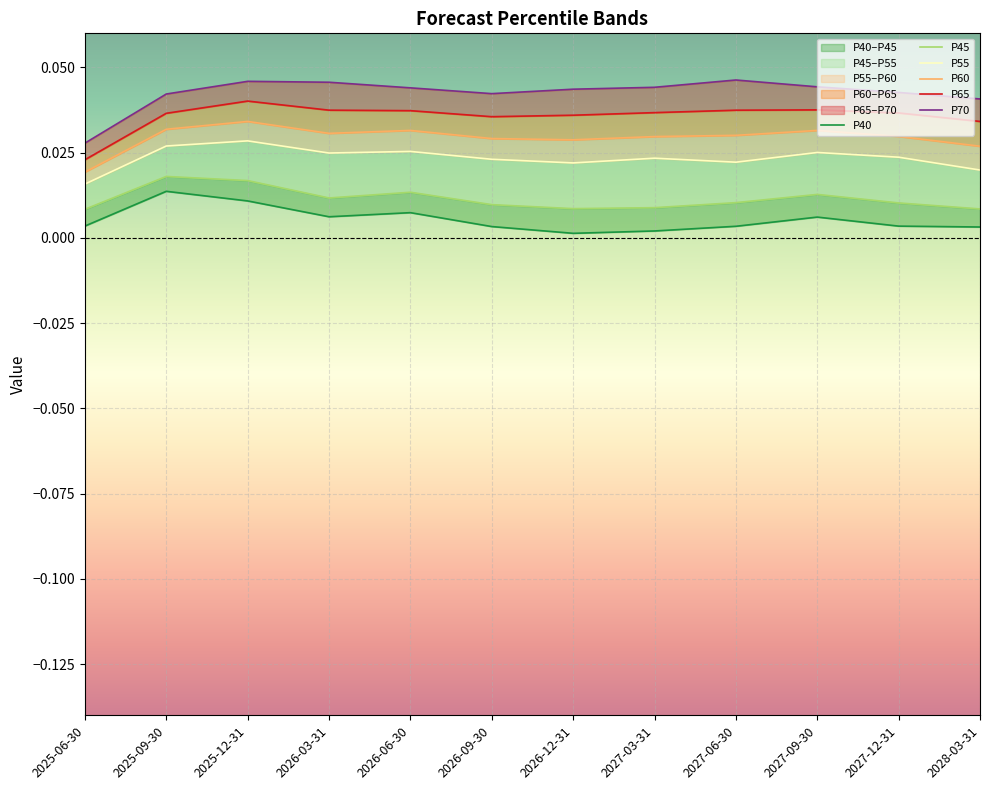

List the series in order of their peak value, highest first.

P70, P65, P60, P55, P45, P40